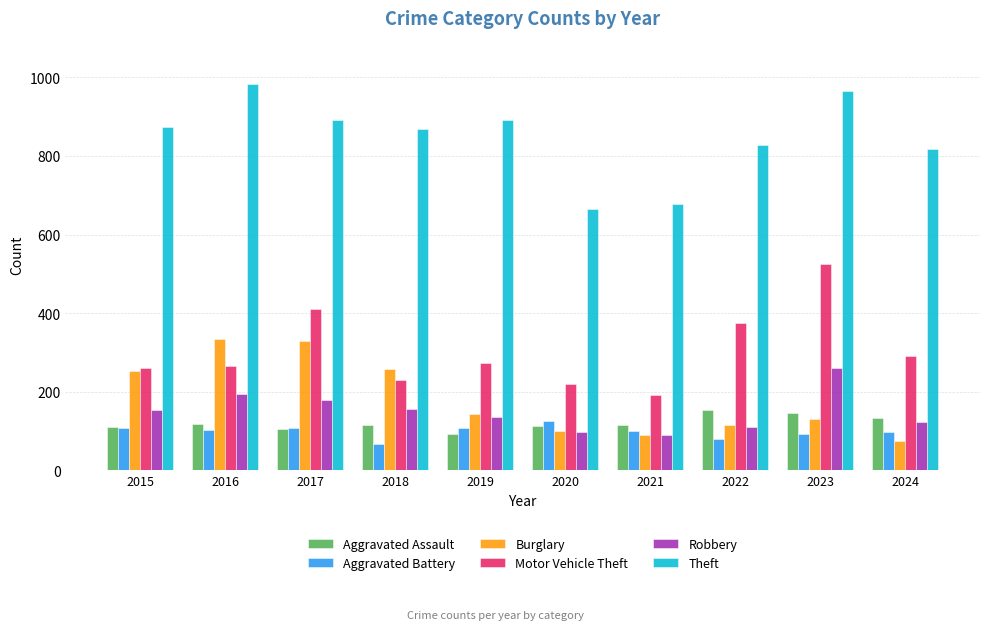

What is the approximate value of Aggravated Battery at 2017?

108